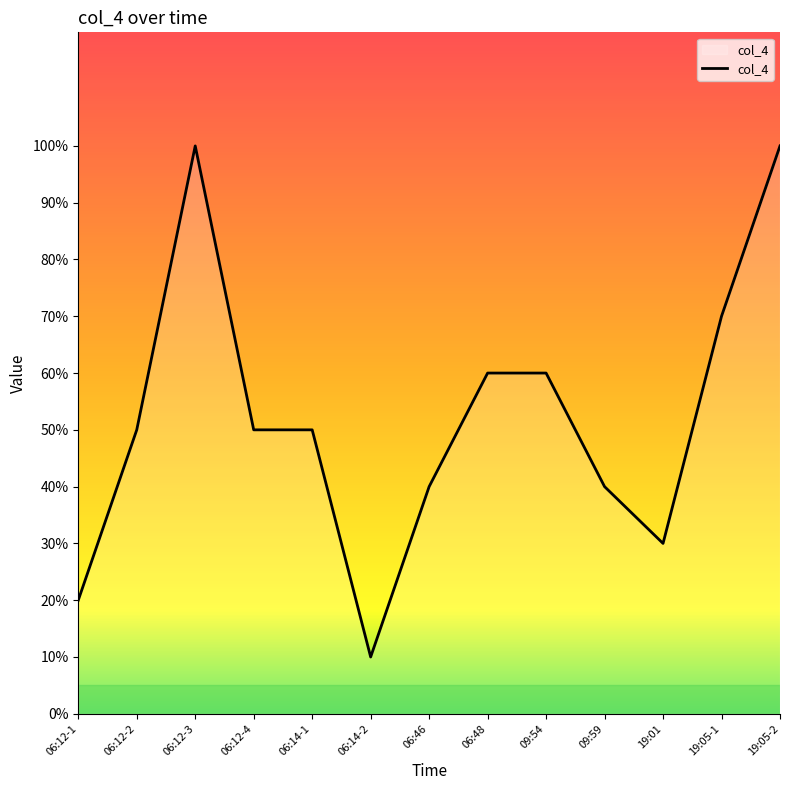

Which label corresponds to the smallest value in the chart?

06:14-2